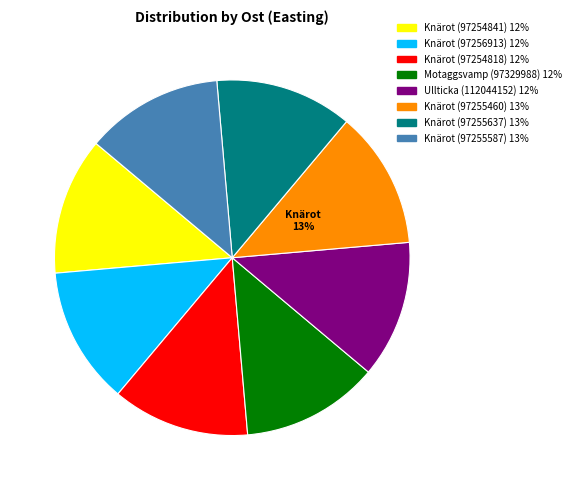

Is there any slice that represents more than half of the pie?

No